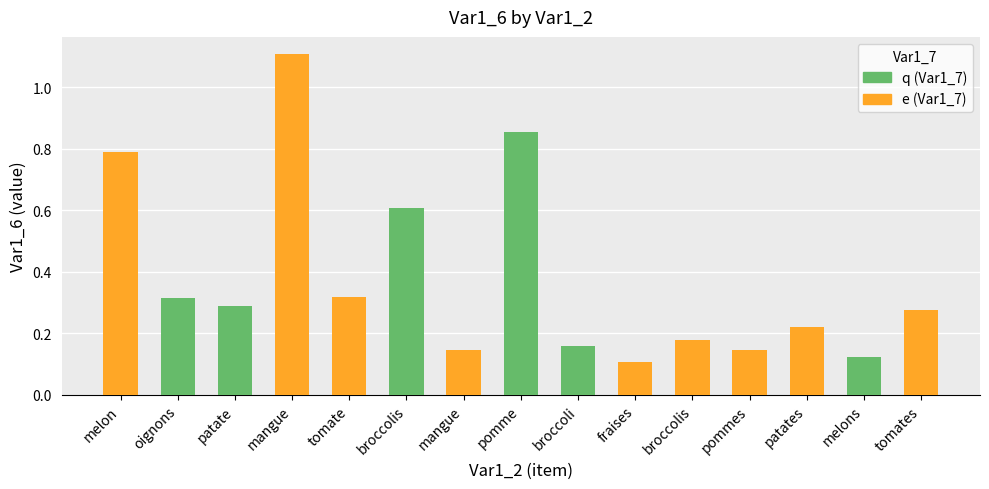

Which label corresponds to the largest value in the chart?

mangue